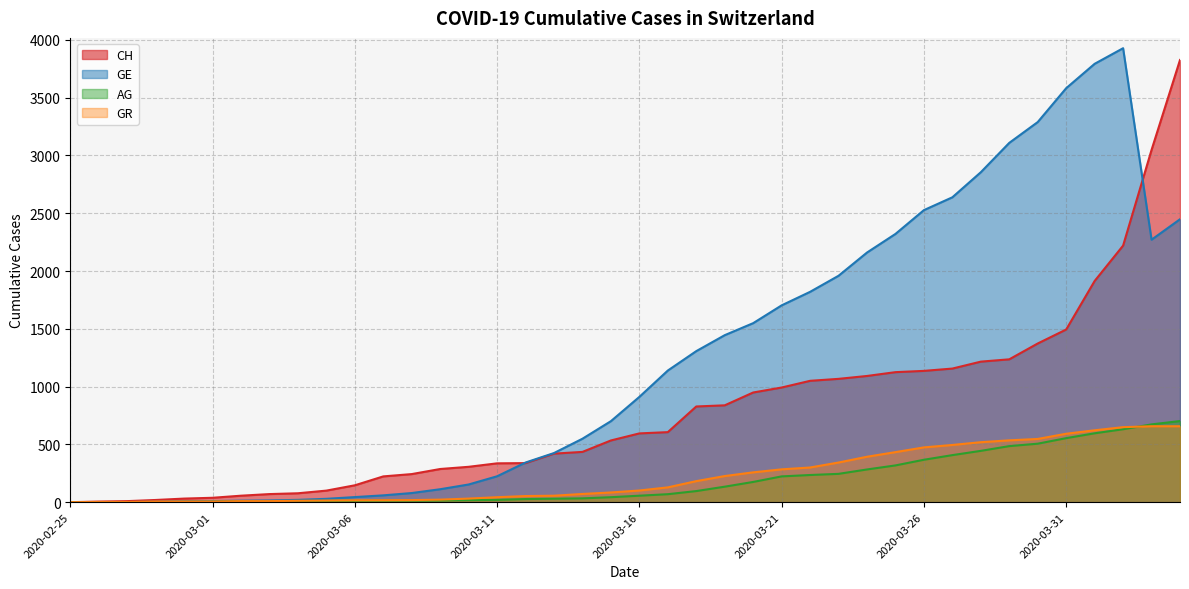

What is the sum of the GE values at 2020-03-16 and 2020-03-02?

924